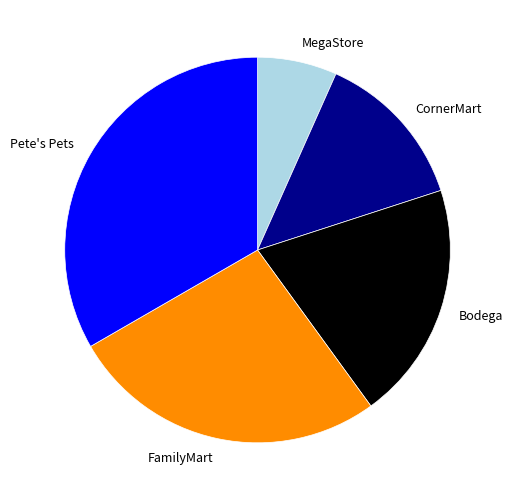

Rank the categories by value from highest to lowest.

Pete's Pets, FamilyMart, Bodega, CornerMart, MegaStore